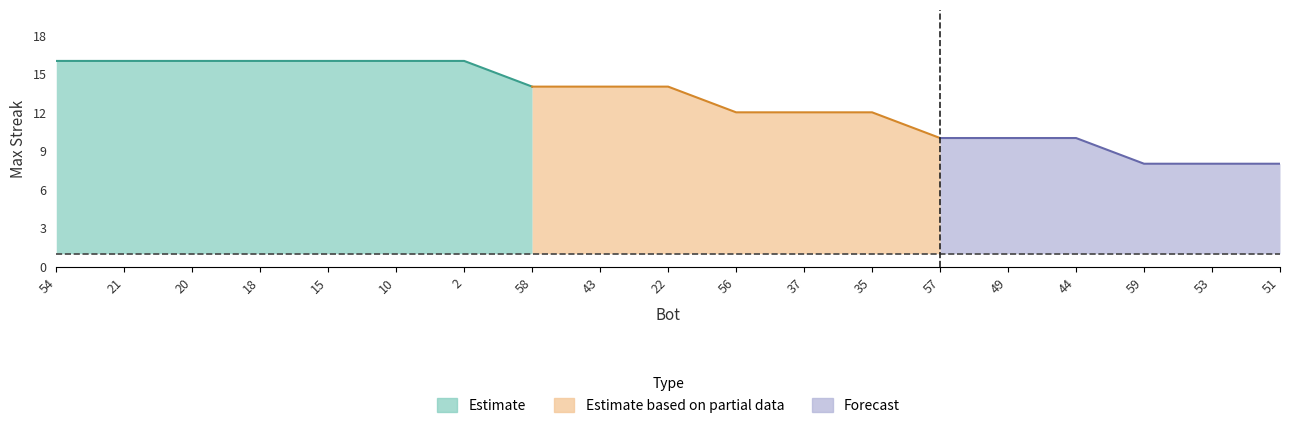

The value of maxStreak_high at 15 is 23. True or false?

False